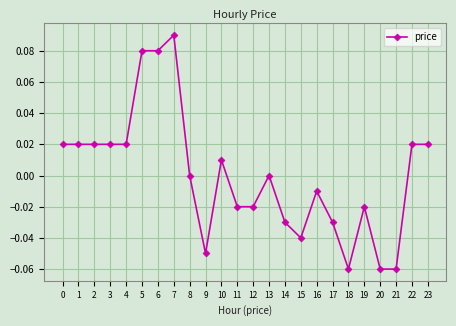

How many lines are shown in the chart?

1